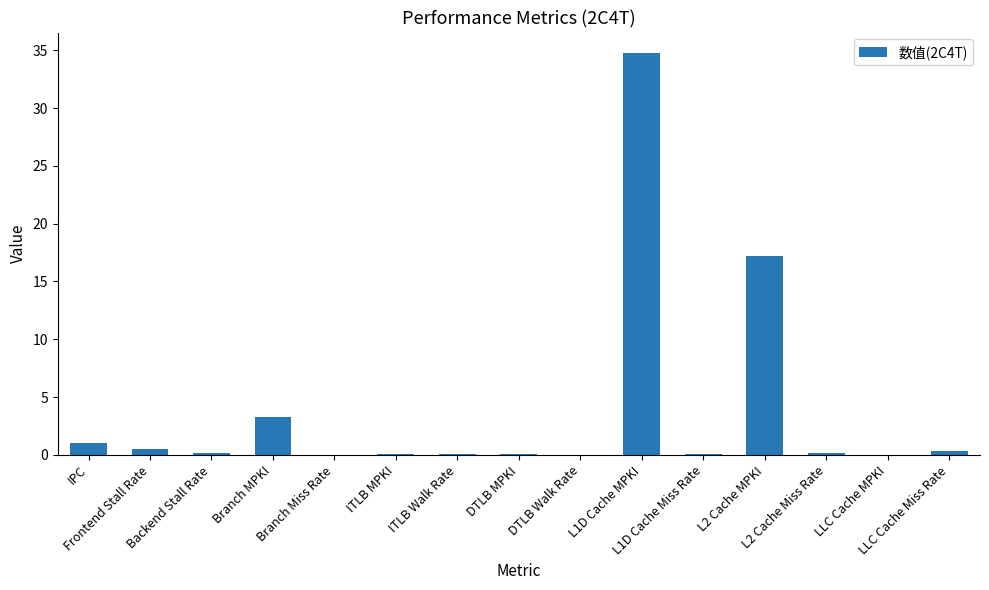

At which label is the value closest to 17?

L2 Cache MPKI